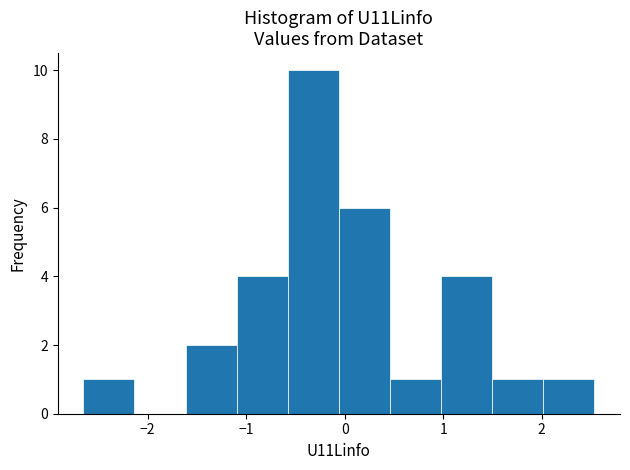

Reading left to right, transcribe this chart: for each bar, give the range it covers on the x-axis and its height. Neither the bar edges nor the heights are printed on the chart, so give them approximately, as read against the axes.

-2.7 to -2.1: 1
-2.1 to -1.6: 0
-1.6 to -1.1: 2
-1.1 to -0.6: 4
-0.6 to -0.1: 10
-0.1 to 0.5: 6
0.5 to 1.0: 1
1.0 to 1.5: 4
1.5 to 2.0: 1
2.0 to 2.5: 1